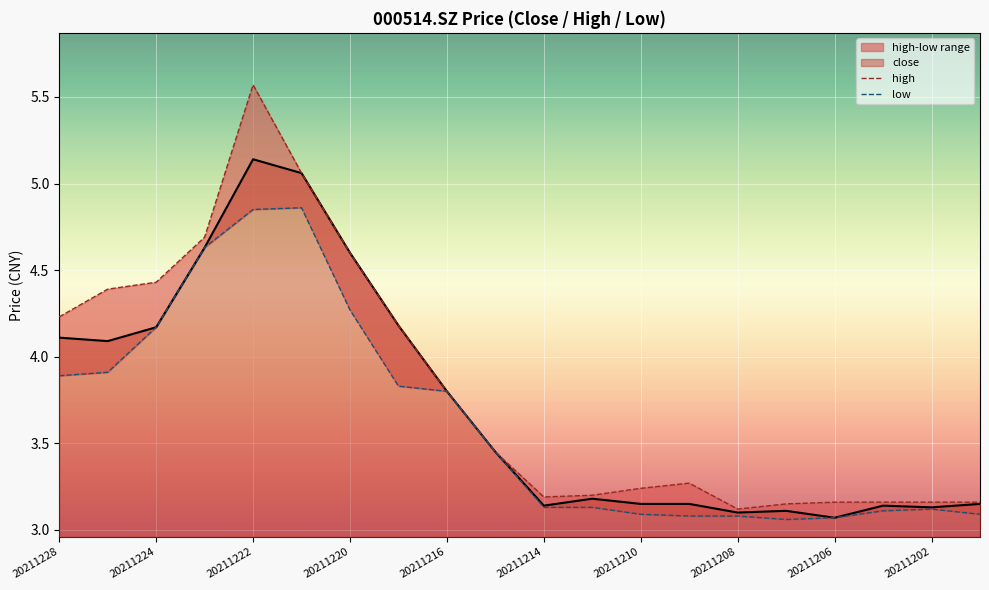

Which series has the largest total across all categories?

high